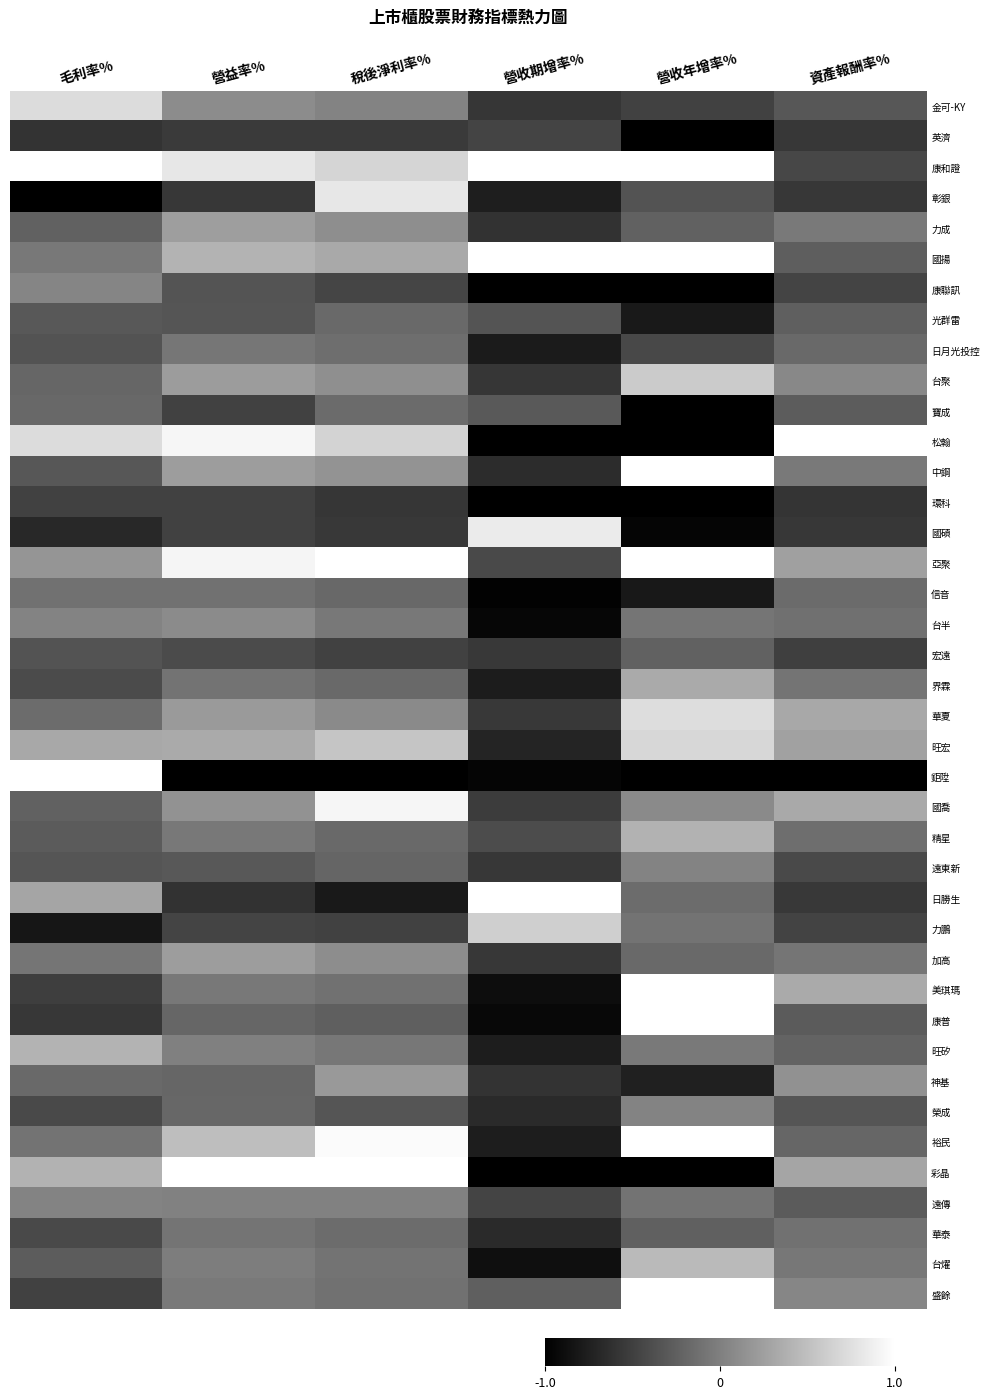

What is the smallest value displayed?

-1.0